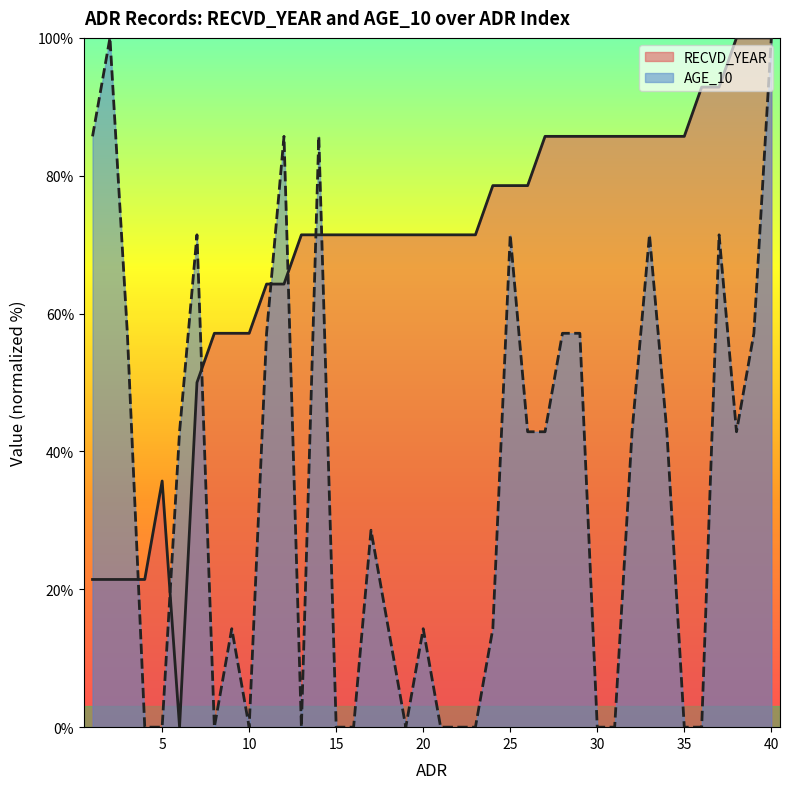

Reading left to right, transcribe all the data shown in this chart.

RECVD_YEAR: 1=21.4	2=21.4	3=21.4	4=21.4	5=35.7	6=0.0	7=50.0	8=57.1	9=57.1	10=57.1	11=64.3	12=64.3	13=71.4	14=71.4	15=71.4	16=71.4	17=71.4	18=71.4	19=71.4	20=71.4	21=71.4	22=71.4	23=71.4	24=78.6	25=78.6	26=78.6	27=85.7	28=85.7	29=85.7	30=85.7	31=85.7	32=85.7	33=85.7	34=85.7	35=85.7	36=92.9	37=92.9	38=100.0	39=100.0	40=100.0
AGE_10: 1=85.7	2=100.0	3=57.1	4=0.0	5=0.0	6=42.9	7=71.4	8=0.0	9=14.3	10=0.0	11=57.1	12=85.7	13=0.0	14=85.7	15=0.0	16=0.0	17=28.6	18=14.3	19=0.0	20=14.3	21=0.0	22=0.0	23=0.0	24=14.3	25=71.4	26=42.9	27=42.9	28=57.1	29=57.1	30=0.0	31=0.0	32=42.9	33=71.4	34=42.9	35=0.0	36=0.0	37=71.4	38=42.9	39=57.1	40=100.0